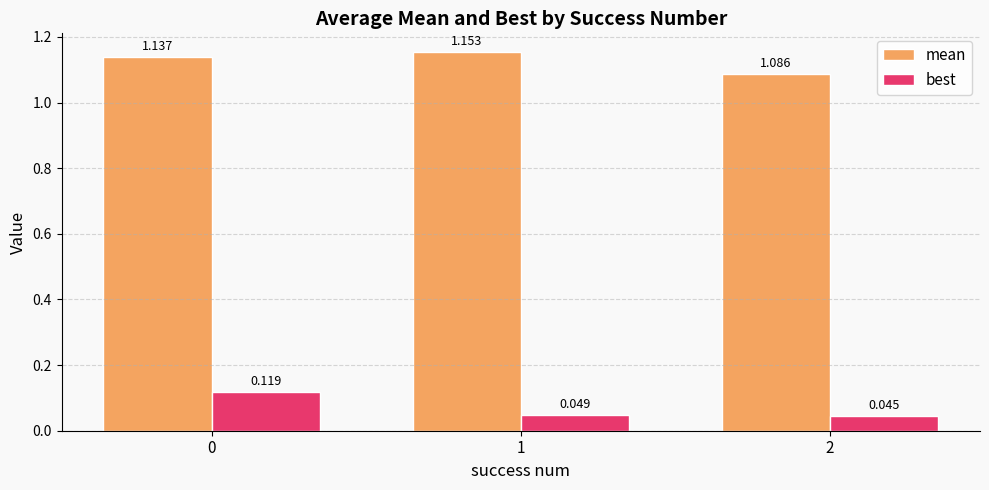

The mean series shows 1.5 at 2. True or false?

False